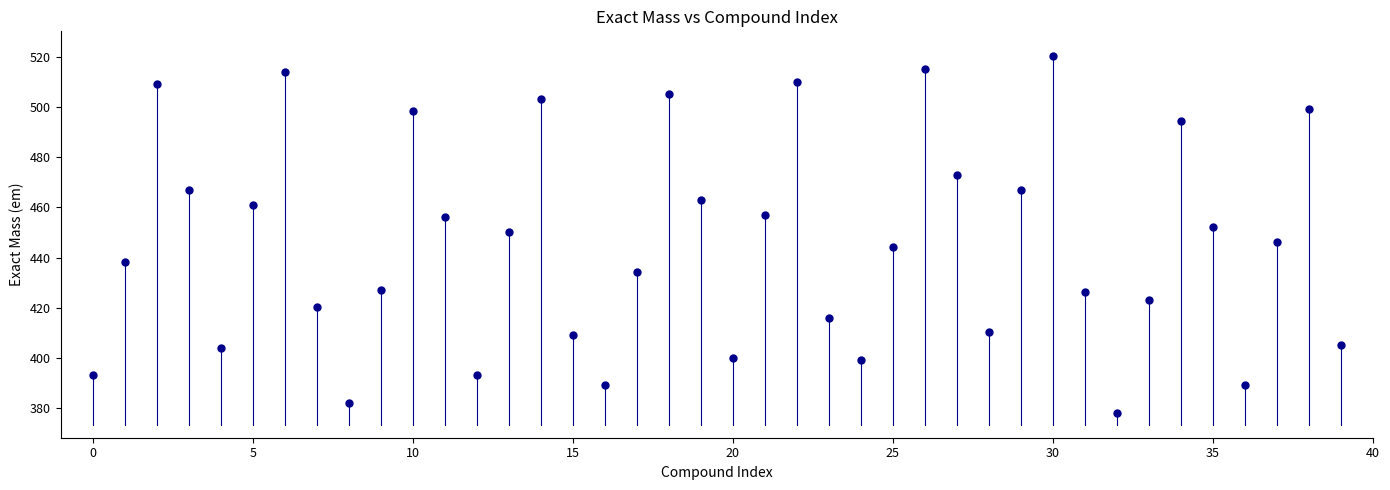

What is the range of Y values (max minus min)?

142.0